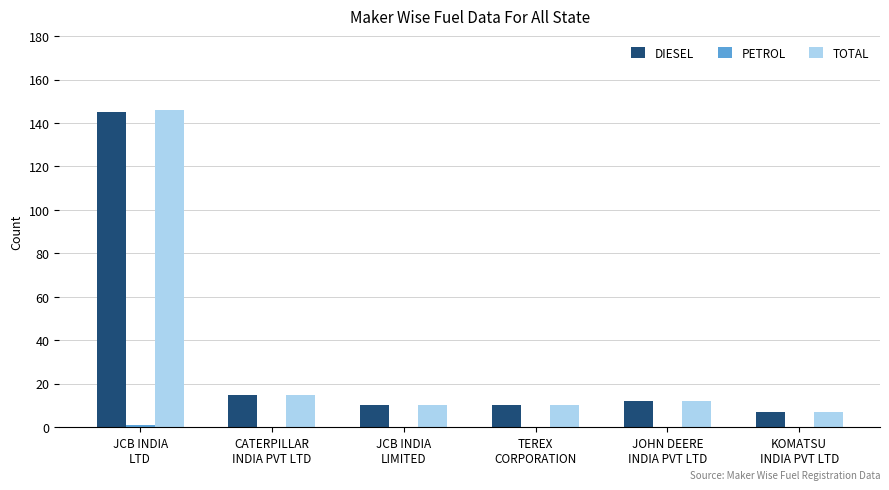

What is the maximum value shown in the chart?

146